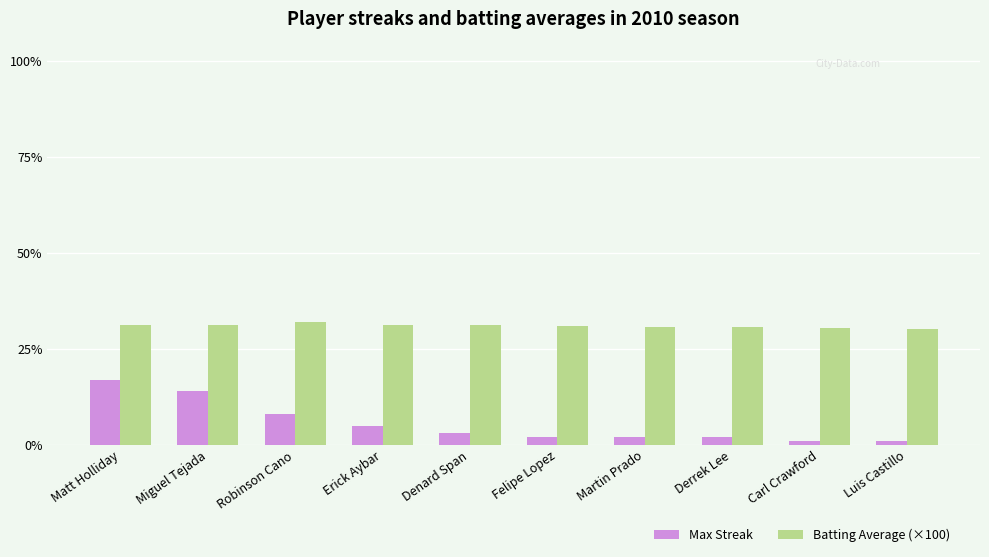

What is the sum of all Max Streak values?

55.0